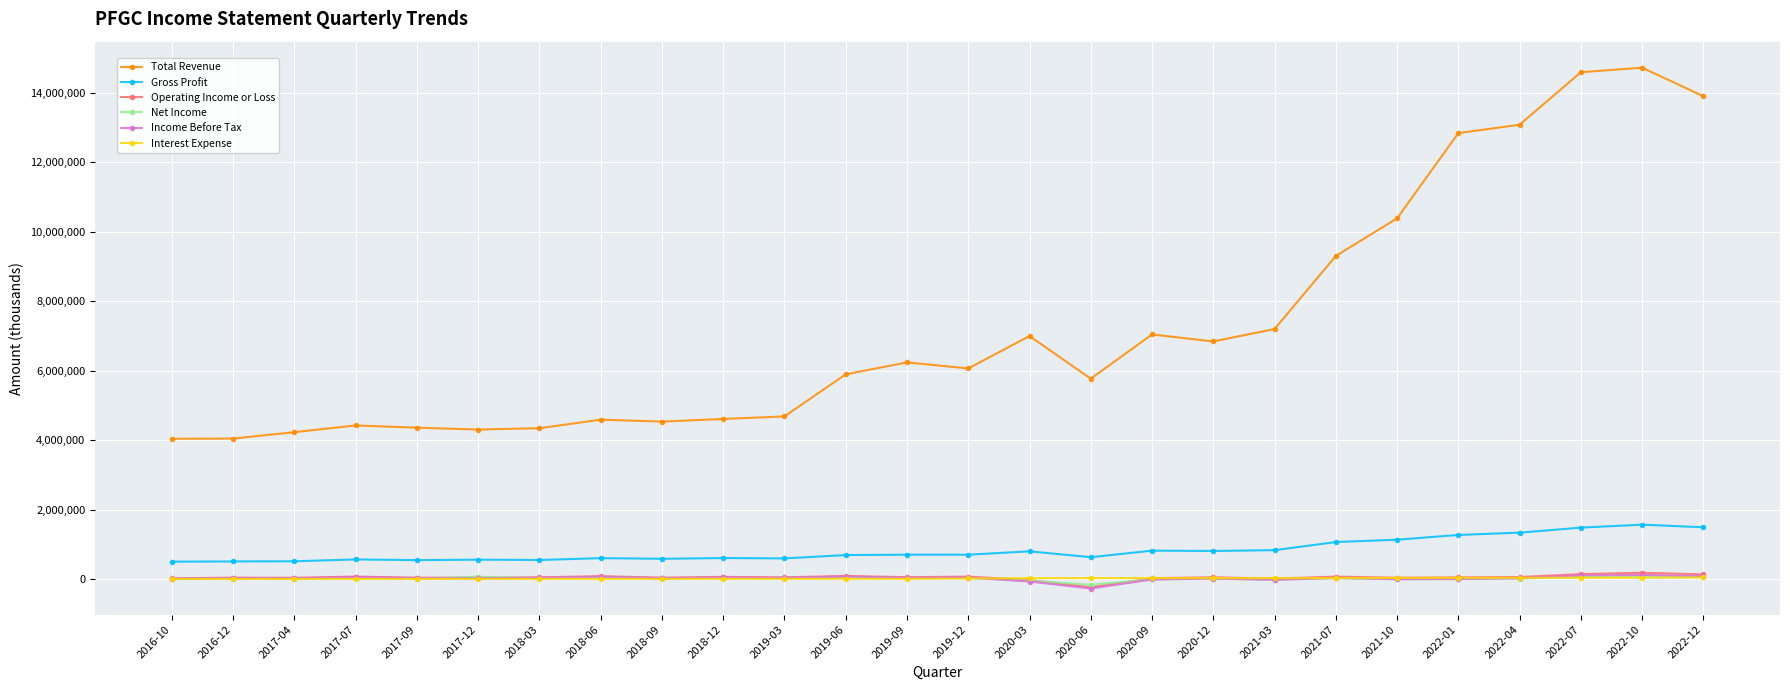

True or false: Gross Profit and Total Revenue cross at least once.

False